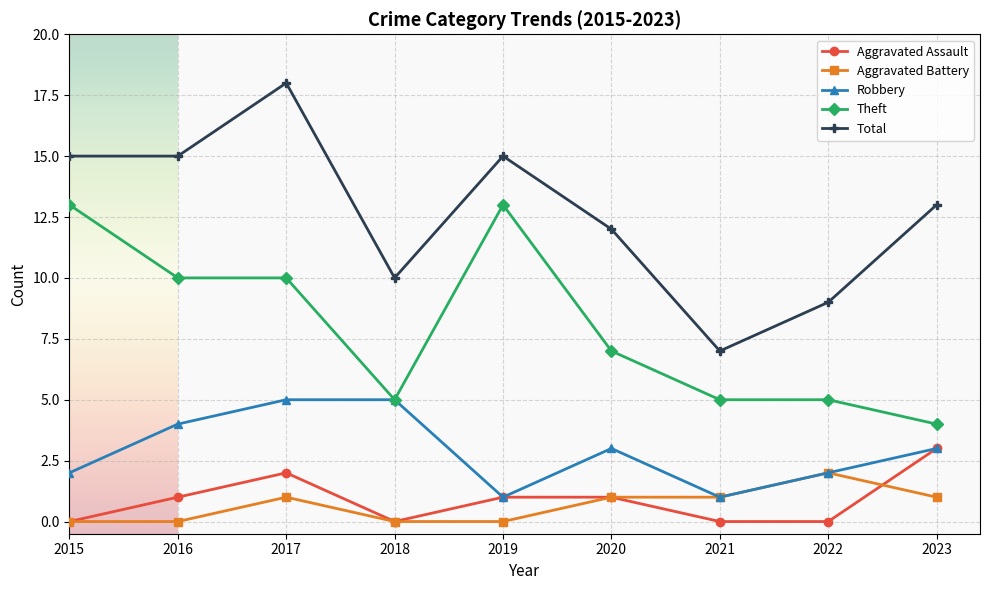

True or false: Theft and Total intersect in this chart.

False